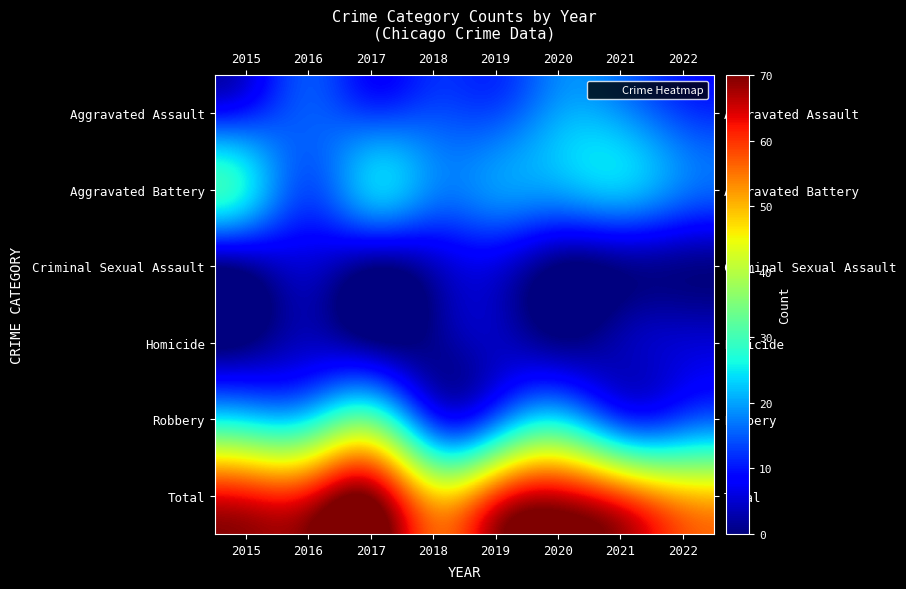

At how many categories does at least one series exceed 30?

8